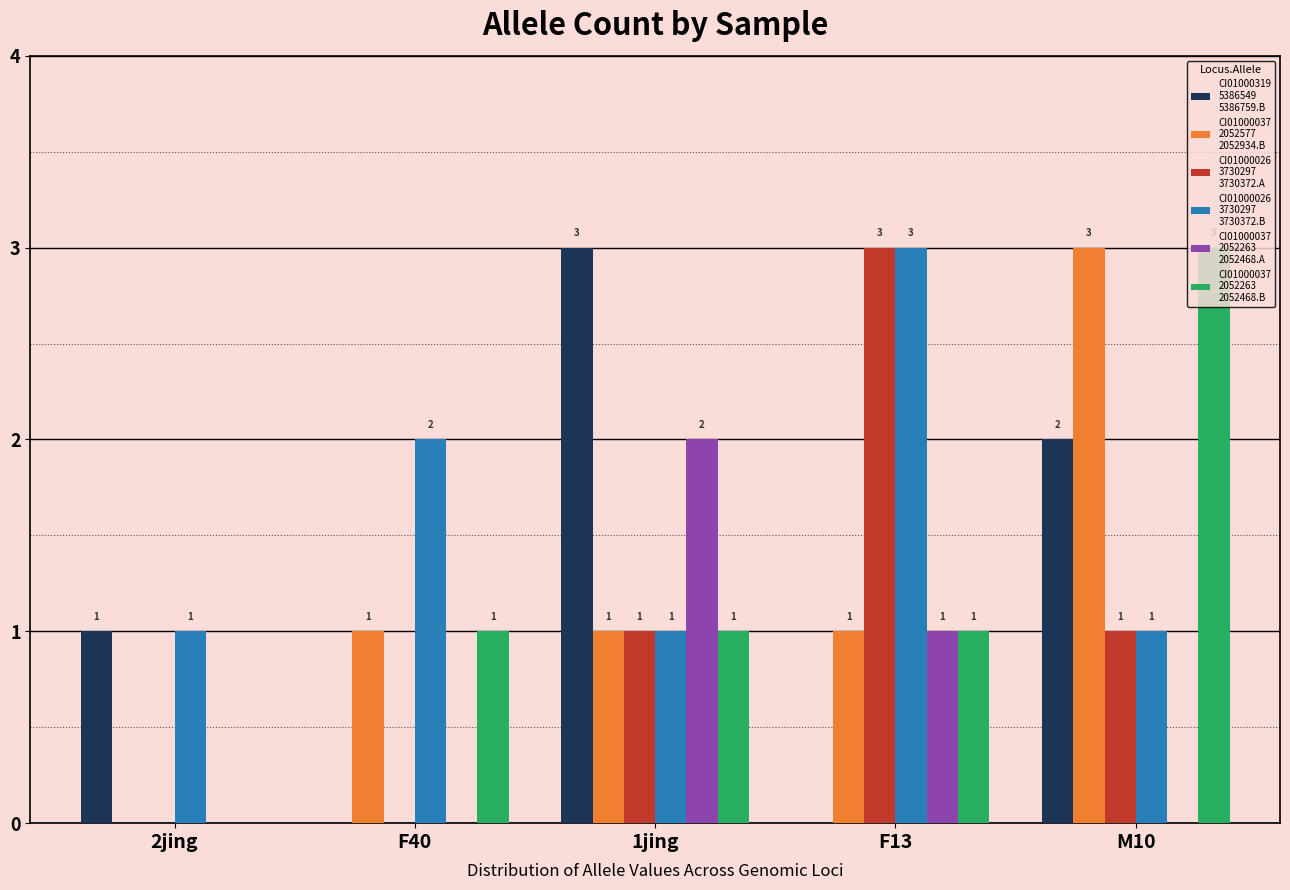

At which category is the sum across all series the highest?

M10